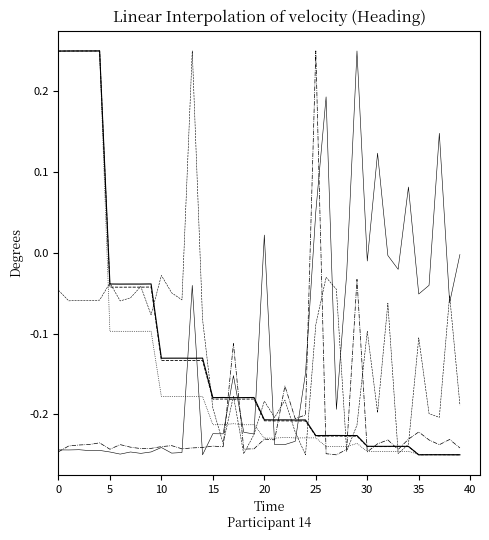

Reading left to right, list all the values displayed in this chart.

client-slack-avg-raw: 0.2	0.2	0.2	0.2	0.2	-0.0	-0.0	-0.0	-0.0	-0.0	-0.1	-0.1	-0.1	-0.1	-0.1	-0.2	-0.2	-0.2	-0.2	-0.2	-0.2	-0.2	-0.2	-0.2	-0.2	-0.2	-0.2	-0.2	-0.2	-0.2	-0.2	-0.2	-0.2	-0.2	-0.2	-0.2	-0.2	-0.2	-0.2	-0.2
client-slack-avg-trunc: 0.2	0.2	0.2	0.2	0.2	-0.0	-0.0	-0.0	-0.0	-0.0	-0.1	-0.1	-0.1	-0.1	-0.1	-0.2	-0.2	-0.2	-0.2	-0.2	-0.2	-0.2	-0.2	-0.2	-0.2	-0.2	-0.2	-0.2	-0.2	-0.2	-0.2	-0.2	-0.2	-0.2	-0.2	-0.2	-0.2	-0.2	-0.2	-0.2
client-slack-stdev-raw: 0.2	0.2	0.2	0.2	0.2	-0.1	-0.1	-0.1	-0.1	-0.1	-0.2	-0.2	-0.2	-0.2	-0.2	-0.2	-0.2	-0.2	-0.2	-0.2	-0.2	-0.2	-0.2	-0.2	-0.2	-0.2	-0.2	-0.2	-0.2	-0.2	-0.2	-0.2	-0.2	-0.2	-0.2	-0.2	-0.2	-0.2	-0.2	-0.2
client-slack-stdev-trunc: -0.2	-0.2	-0.2	-0.2	-0.2	-0.2	-0.2	-0.2	-0.2	-0.2	-0.2	-0.2	-0.2	-0.2	-0.2	-0.2	-0.2	-0.1	-0.2	-0.2	-0.2	-0.2	-0.2	-0.2	-0.2	0.2	-0.2	-0.2	-0.2	-0.0	-0.2	-0.2	-0.2	-0.2	-0.2	-0.2	-0.2	-0.2	-0.2	-0.2
commit-rate-raw: -0.2	-0.2	-0.2	-0.2	-0.2	-0.2	-0.2	-0.2	-0.2	-0.2	-0.2	-0.2	-0.2	-0.0	-0.2	-0.2	-0.2	-0.2	-0.2	-0.2	0.0	-0.2	-0.2	-0.2	-0.1	0.1	0.2	-0.2	-0.0	0.2	-0.0	0.1	-0.0	-0.0	0.1	-0.1	-0.0	0.1	-0.1	-0.0
commit-rate-trunc: -0.0	-0.1	-0.1	-0.1	-0.1	-0.0	-0.1	-0.1	-0.0	-0.1	-0.0	-0.0	-0.1	0.2	-0.1	-0.2	-0.2	-0.2	-0.2	-0.2	-0.2	-0.2	-0.2	-0.2	-0.2	-0.1	-0.0	-0.0	-0.2	-0.2	-0.1	-0.2	-0.1	-0.2	-0.2	-0.1	-0.2	-0.2	-0.1	-0.2